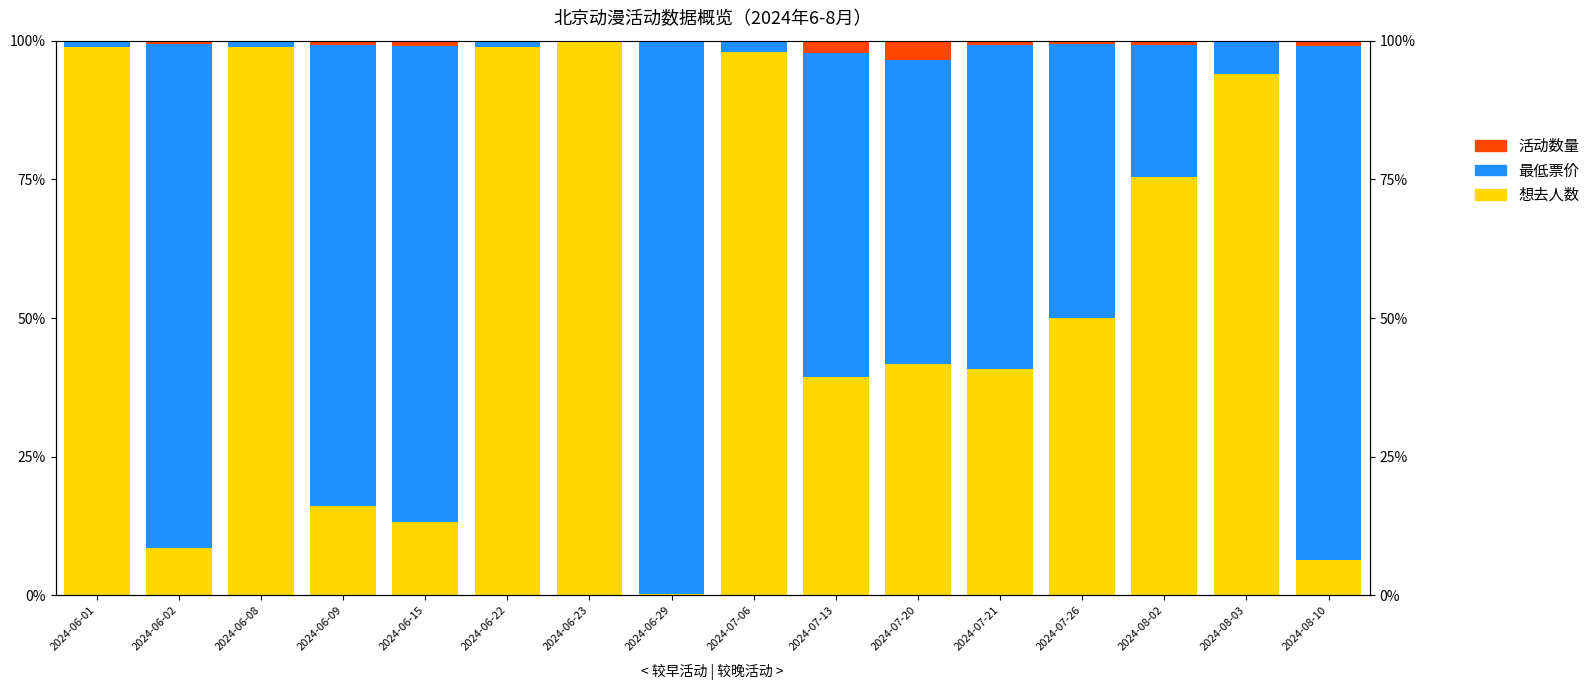

How many bars are there in total?

48